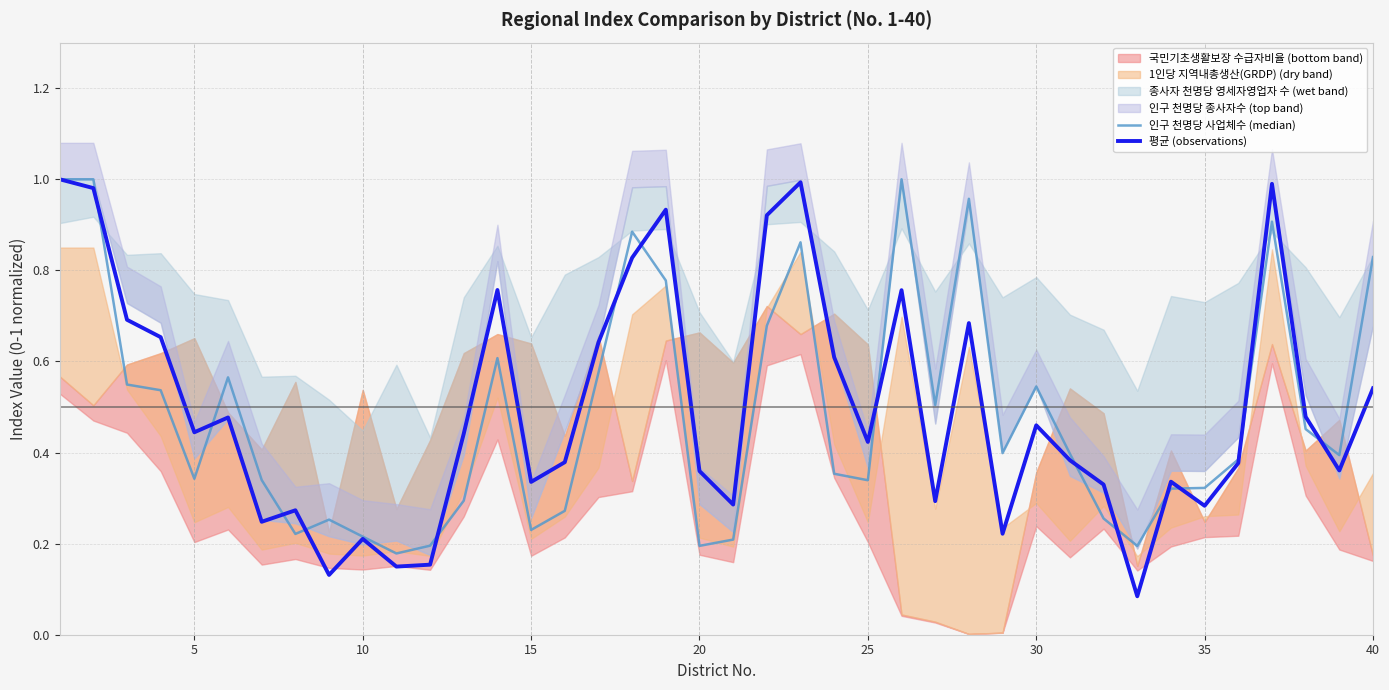

Which series has the largest range (max minus min)?

평균 (observations)